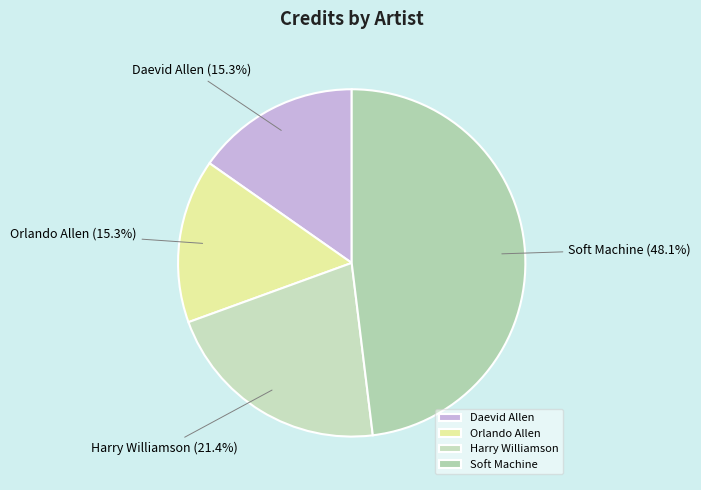

Combined, what portion of the pie is Harry Williamson and Daevid Allen?

36.7%